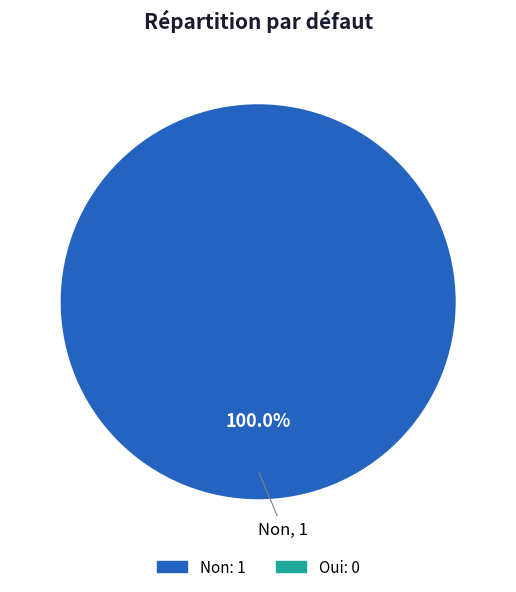

Is there a majority slice in this chart?

Yes